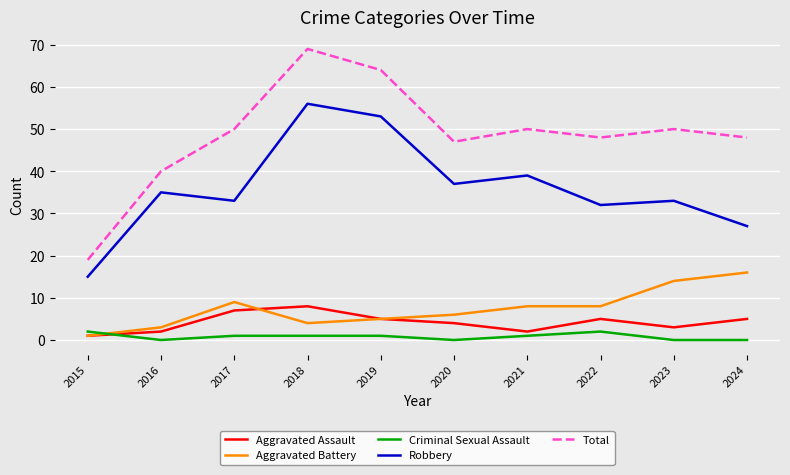

Reading left to right, list all the values displayed in this chart.

Aggravated Assault: 2015=1	2016=2	2017=7	2018=8	2019=5	2020=4	2021=2	2022=5	2023=3	2024=5
Aggravated Battery: 2015=1	2016=3	2017=9	2018=4	2019=5	2020=6	2021=8	2022=8	2023=14	2024=16
Criminal Sexual Assault: 2015=2	2016=0	2017=1	2018=1	2019=1	2020=0	2021=1	2022=2	2023=0	2024=0
Robbery: 2015=15	2016=35	2017=33	2018=56	2019=53	2020=37	2021=39	2022=32	2023=33	2024=27
Total: 2015=19	2016=40	2017=50	2018=69	2019=64	2020=47	2021=50	2022=48	2023=50	2024=48